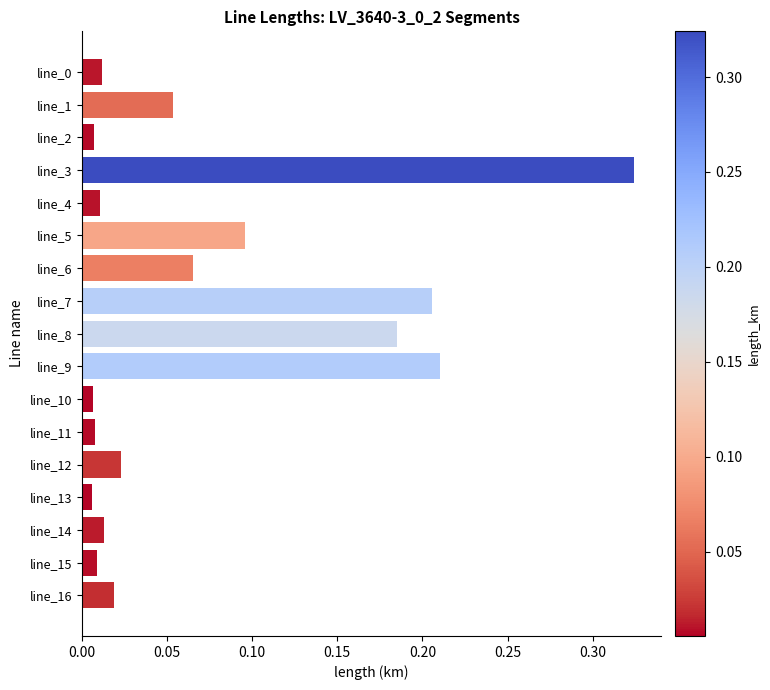

Are the bars grouped side by side (vs. stacked)?

No